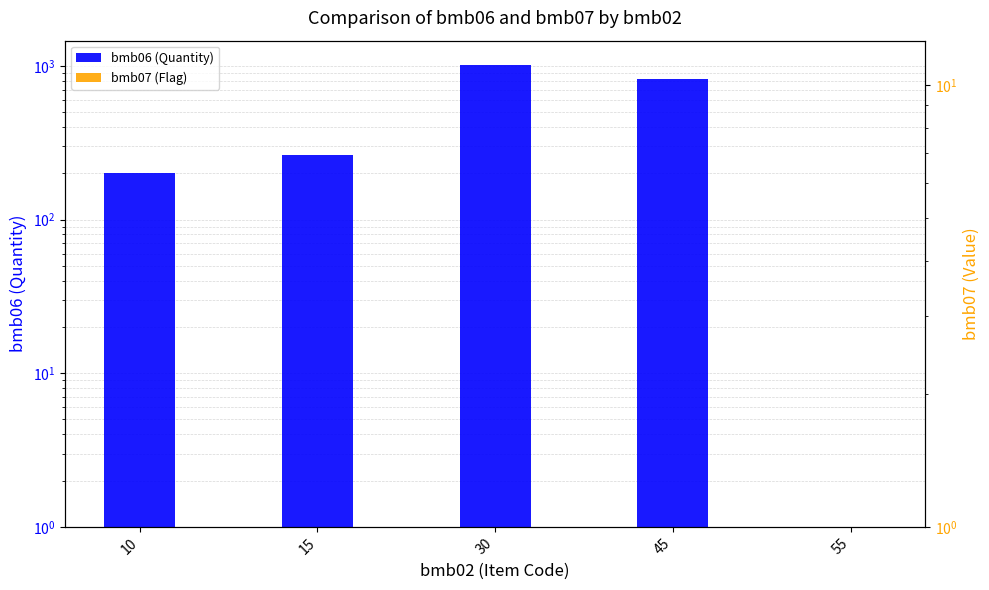

Is it true that bmb06 (Quantity) equals 1019.0 at 30?

True